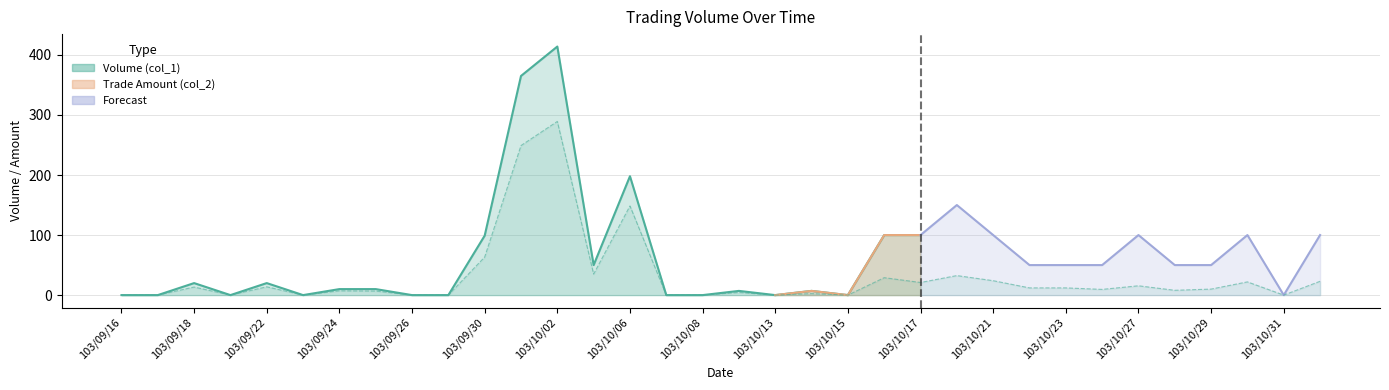

The value at 103/10/02 is 289.3. True or false?

True